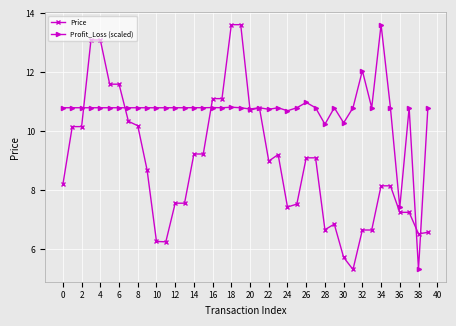

What is the value of the Price point at the 7th from the left?

11.6